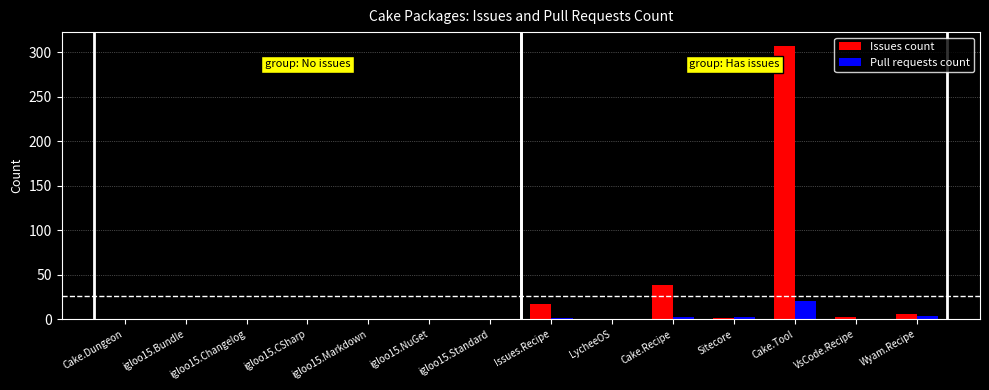

At which category does the chart reach its peak across all series?

Cake.Tool